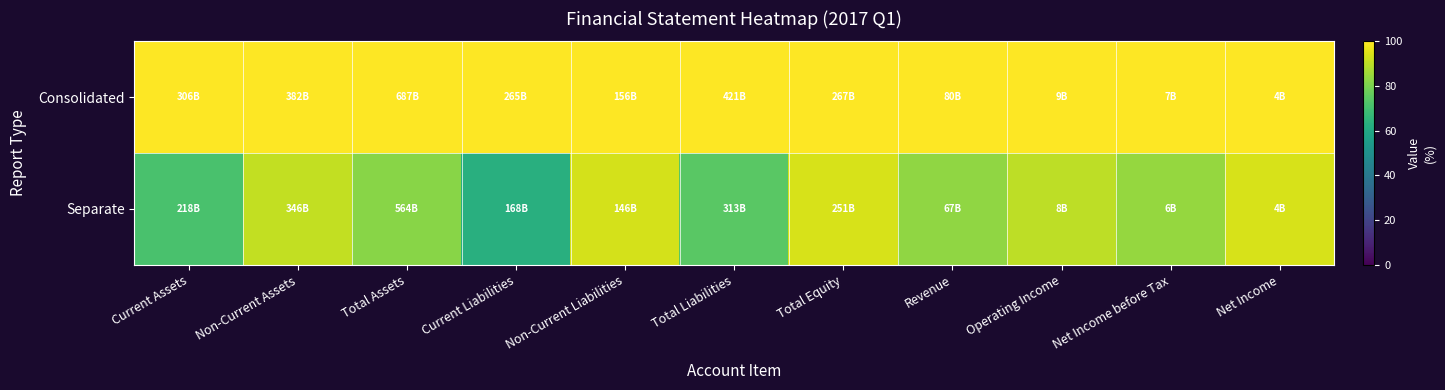

Reading left to right, list all the values displayed in this chart.

Consolidated: Current Assets=100.0	Non-Current Assets=100.0	Total Assets=100.0	Current Liabilities=100.0	Non-Current Liabilities=100.0	Total Liabilities=100.0	Total Equity=100.0	Revenue=100.0	Operating Income=100.0	Net Income before Tax=100.0	Net Income=100.0
Separate: Current Assets=71.3	Non-Current Assets=90.7	Total Assets=82.0	Current Liabilities=63.2	Non-Current Liabilities=93.6	Total Liabilities=74.5	Total Equity=94.0	Revenue=83.5	Operating Income=90.1	Net Income before Tax=84.3	Net Income=93.9